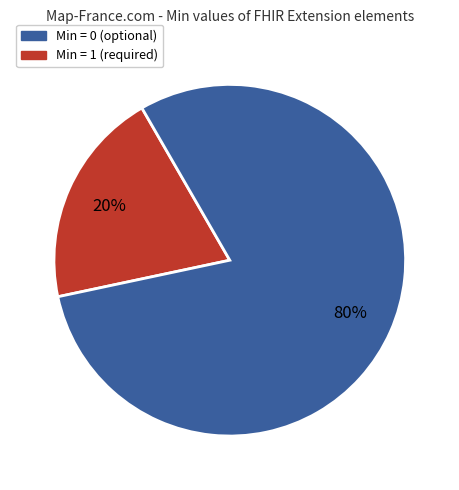

Is there any slice that represents more than half of the pie?

Yes